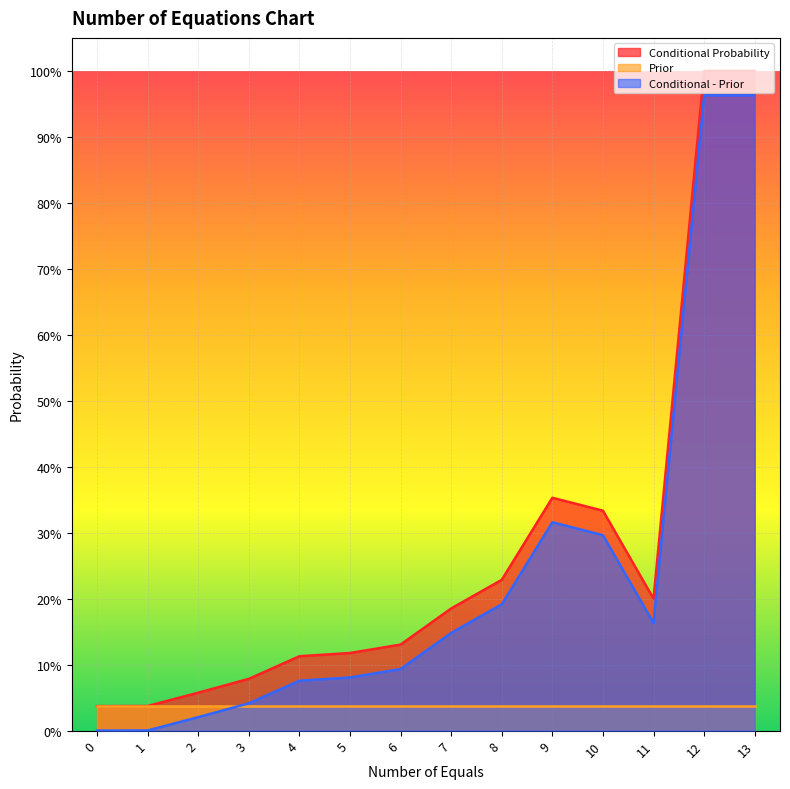

Reading right to left, extract all data points from this chart.

Conditional Probability: 1.0	1.0	0.2	0.3	0.4	0.2	0.2	0.1	0.1	0.1	0.1	0.1	0.0	0.0
Conditional - Prior: 1.0	1.0	0.2	0.3	0.3	0.2	0.1	0.1	0.1	0.1	0.0	0.0	0.0	0.0